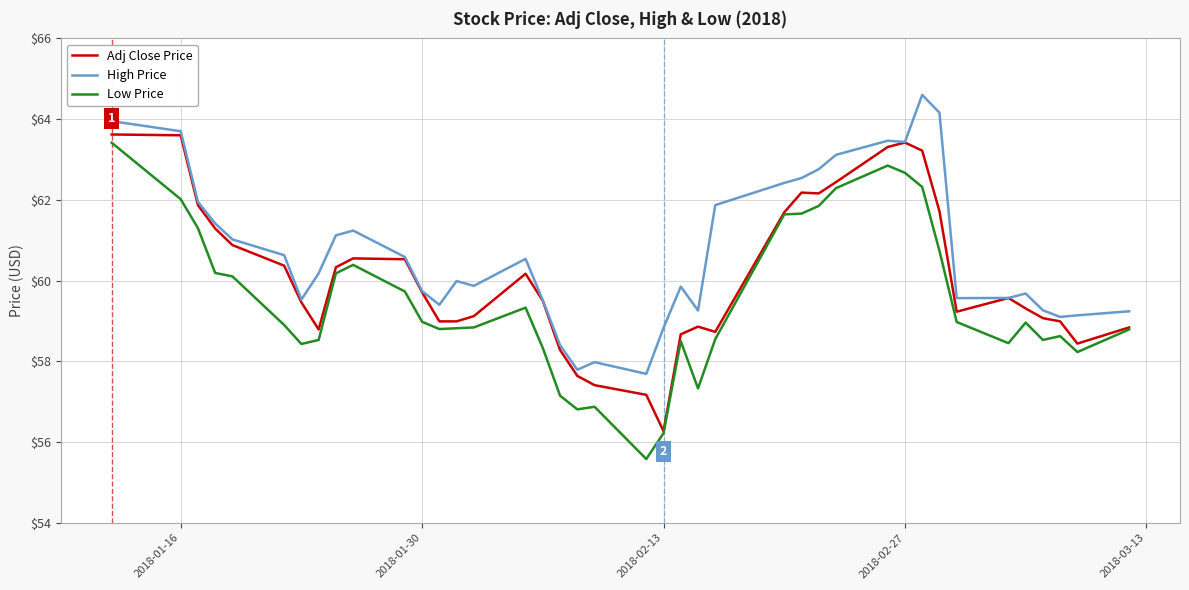

Which series has the largest range (max minus min)?

Low Price